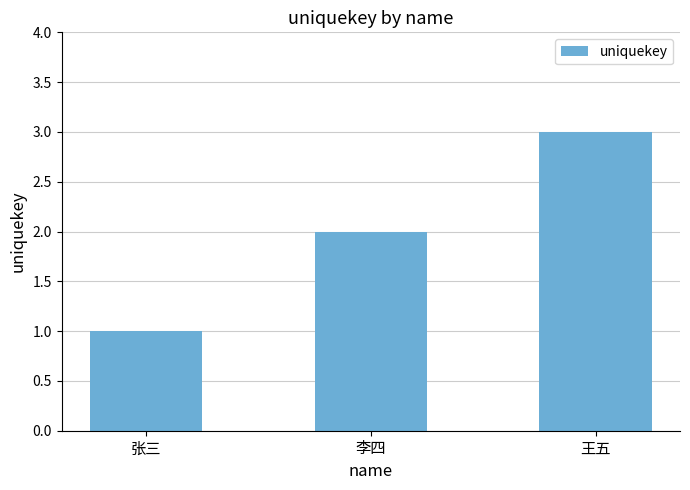

Approximately how many times larger is the value at 张三 compared to 王五?

0.3